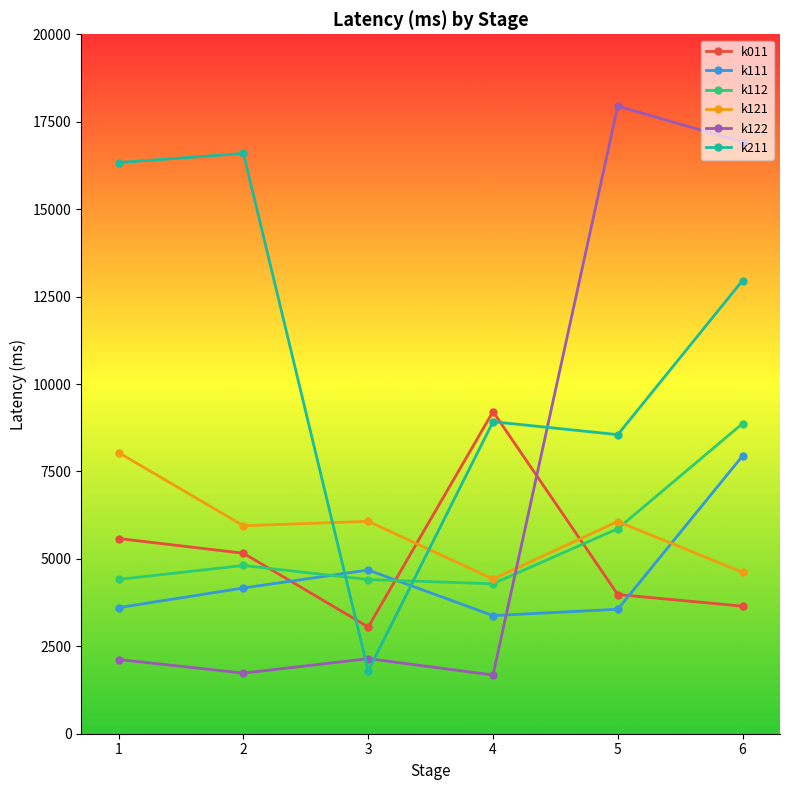

How many times do k011 and k122 cross each other?

1